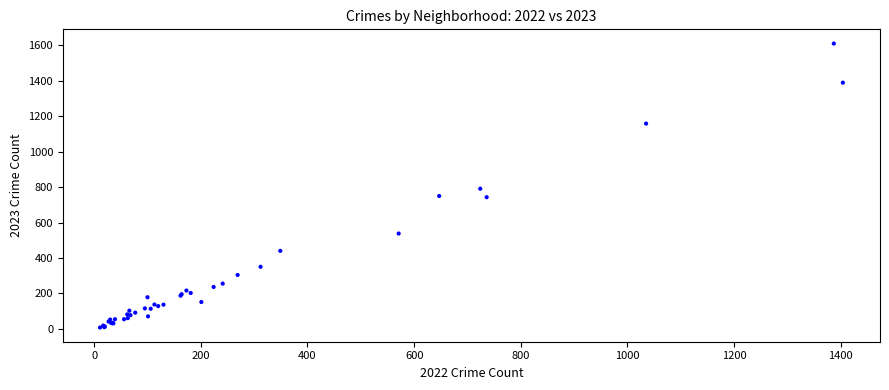

What Y value in the scatter plot is closest to 809?

791